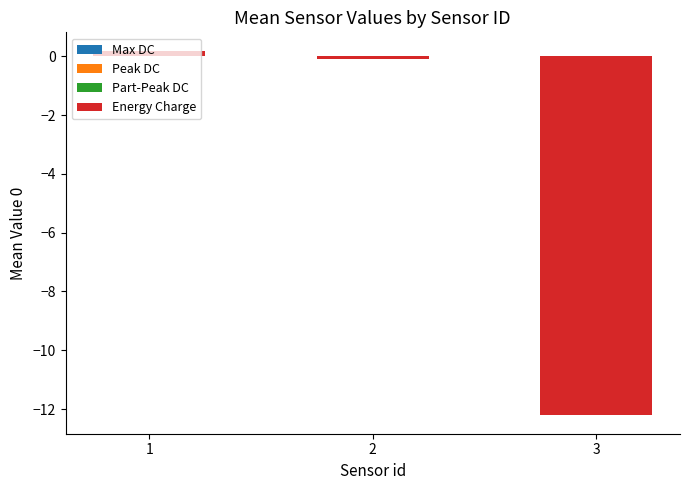

What is the minimum value shown in the chart?

-12.2